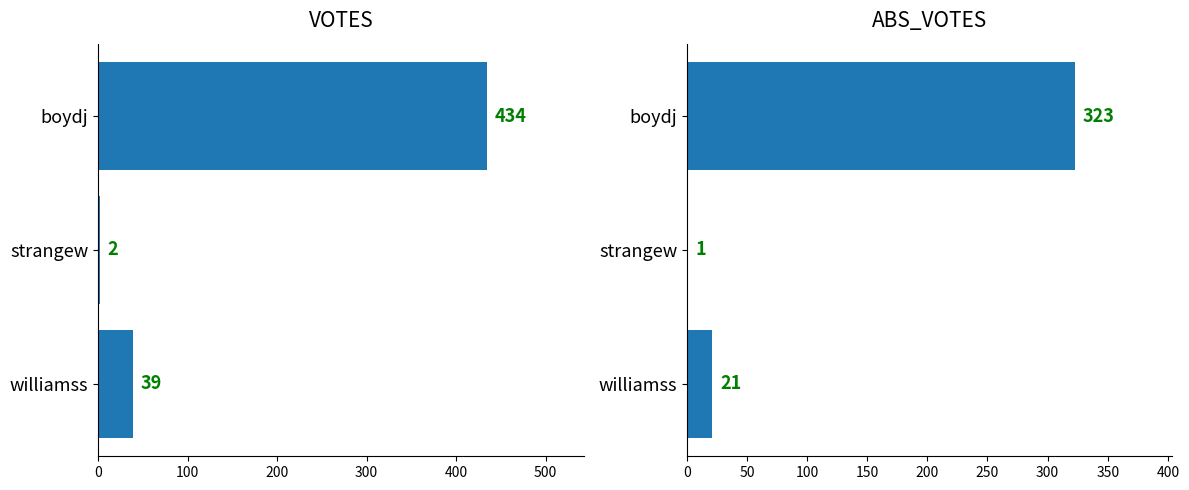

What is the value of the ABS_VOTES bar at the 1st from the left?

323